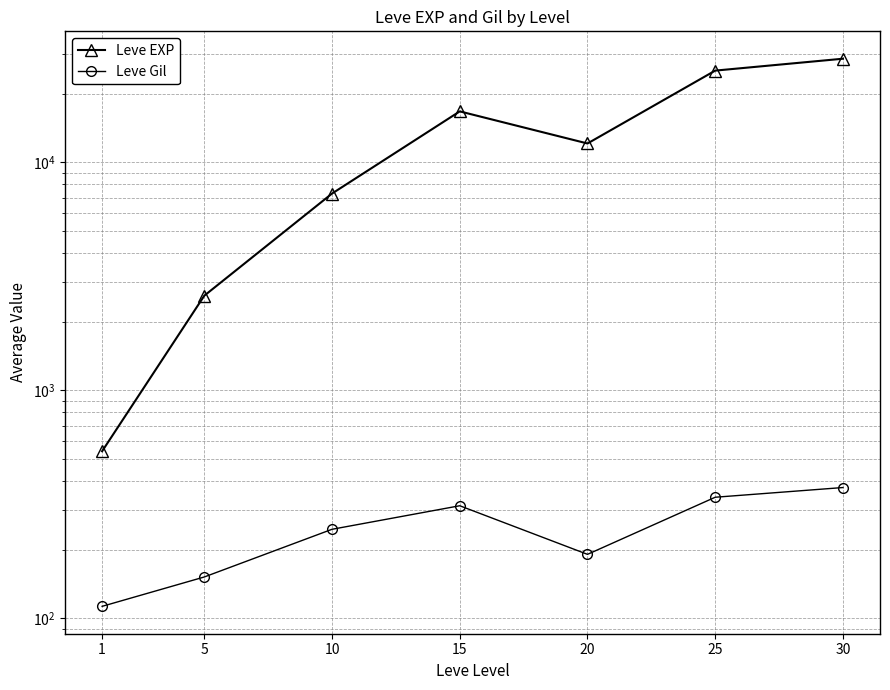

What is the difference between the maximum and minimum values in the Leve Gil series?

262